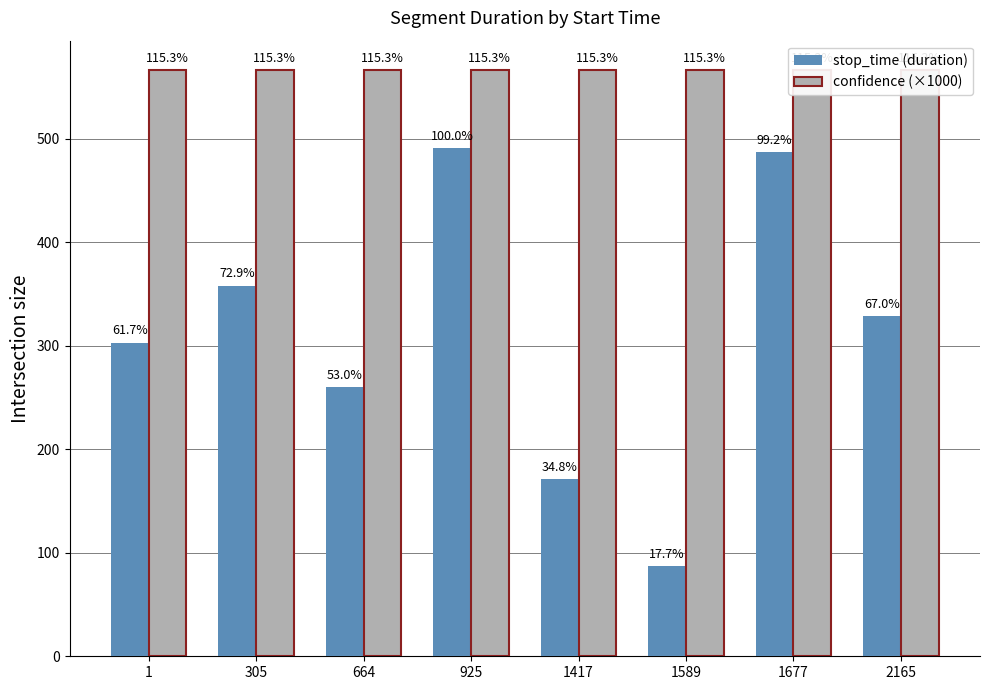

At how many categories does at least one series exceed 371?

8